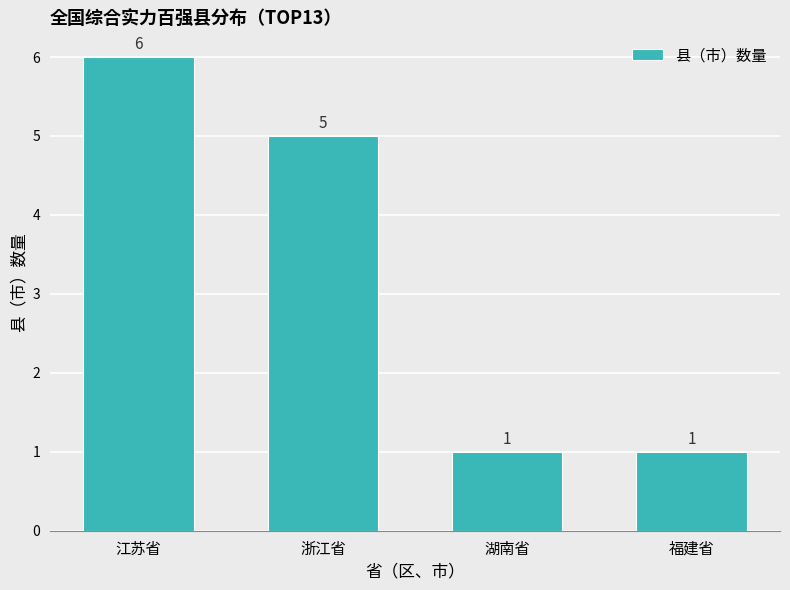

Count the values in the range 1 to 6.

4